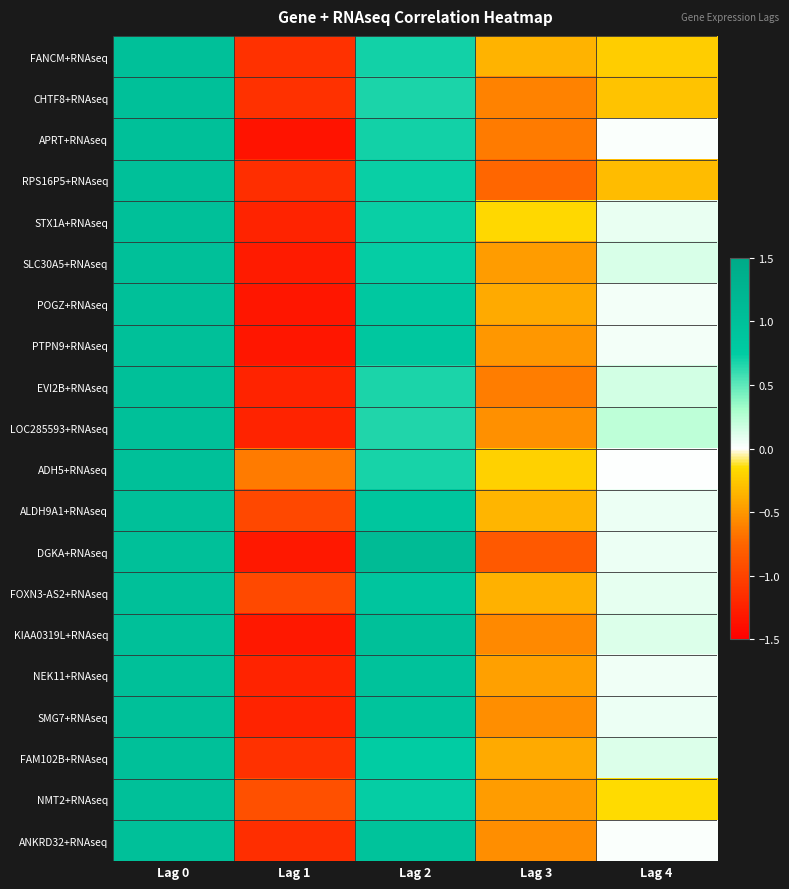

Which label corresponds to the smallest value in the chart?

Lag 1